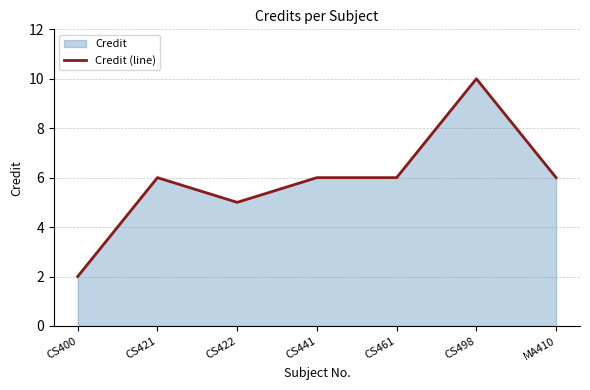

What is the change in value from CS400 to CS441?

+4